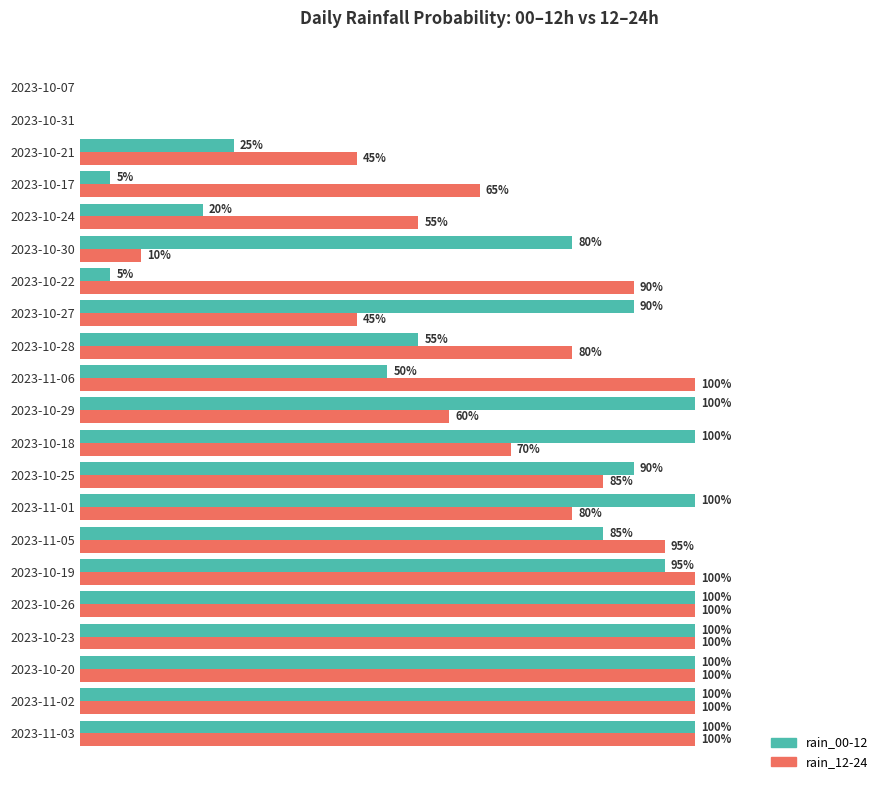

Which series has the largest total across all categories?

rain_12-24